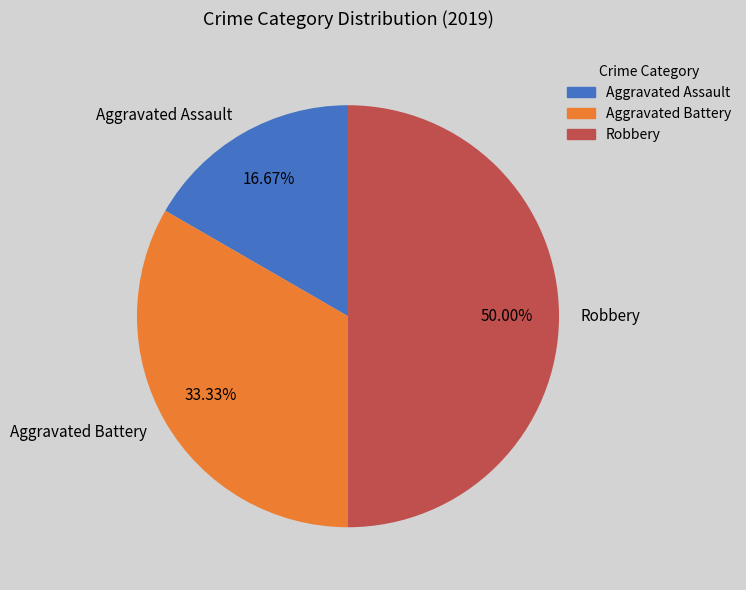

How much of the chart is everything except Aggravated Battery?

66.7%